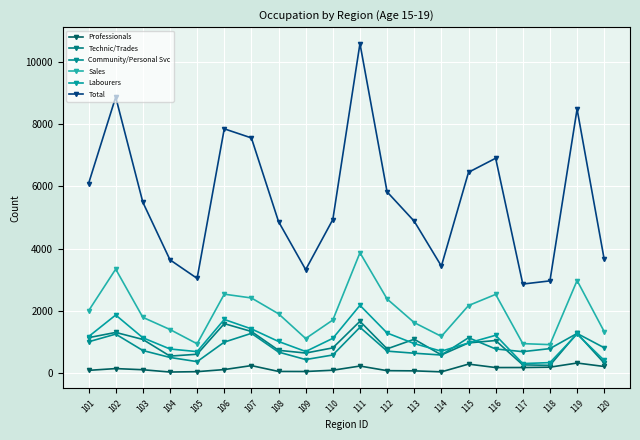

What is the spread (max minus min) of values at 119?

8162